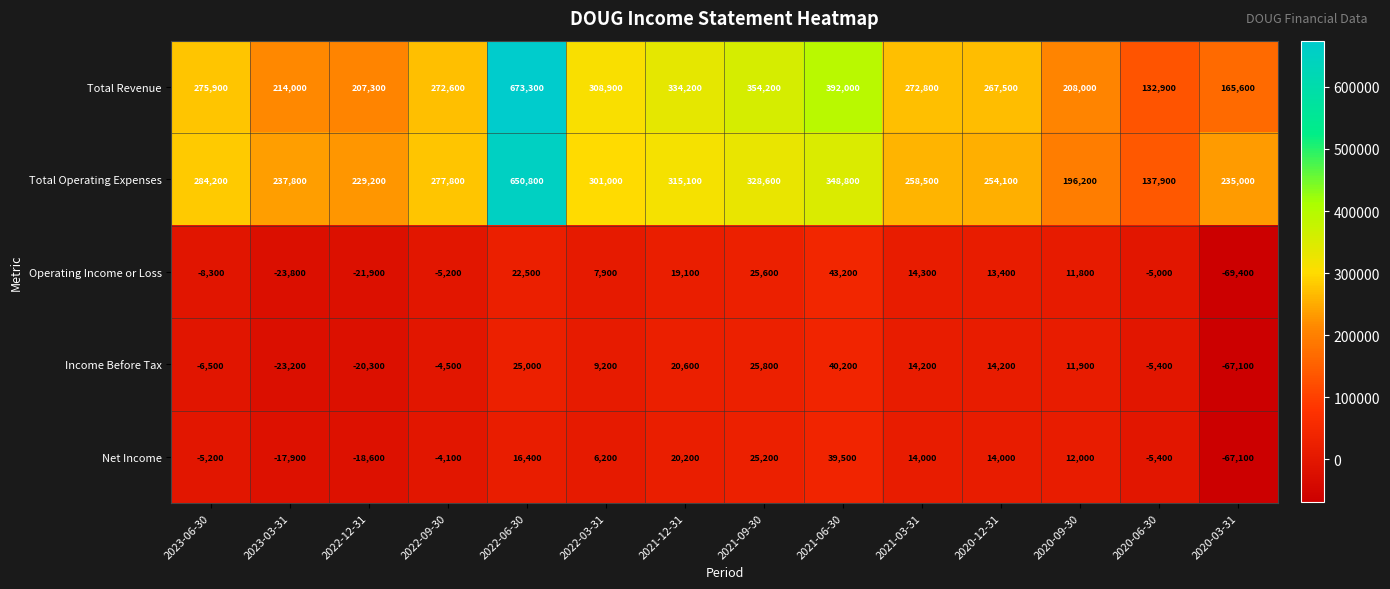

What is the sum of all Total Operating Expenses values?

4055000